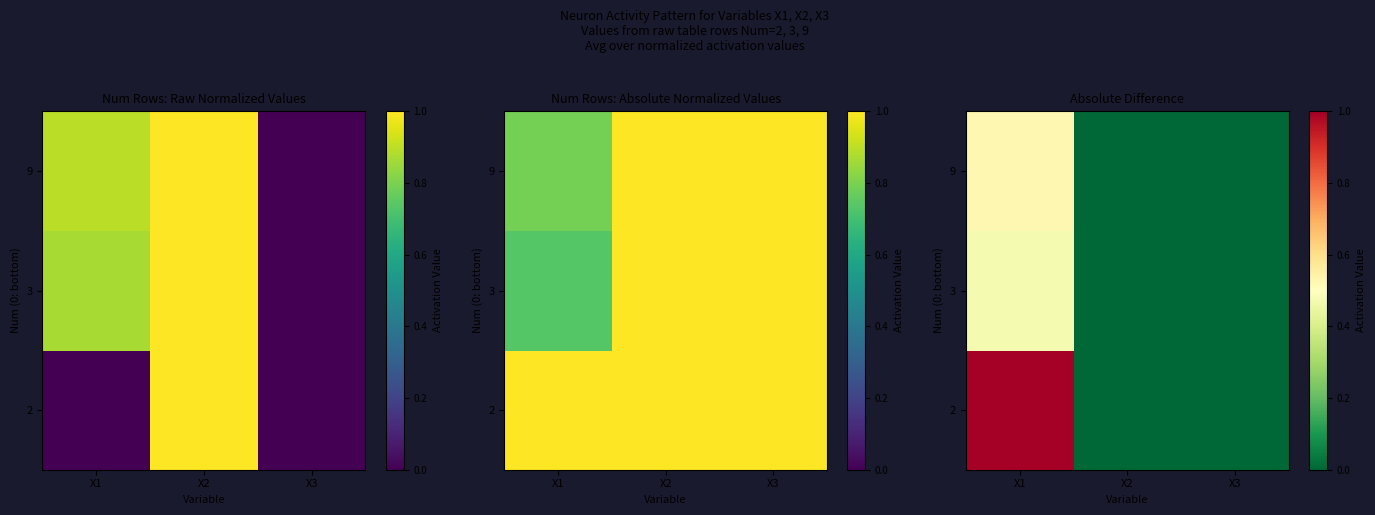

List the labels in order of 2 value, smallest first.

X2, X3, X1